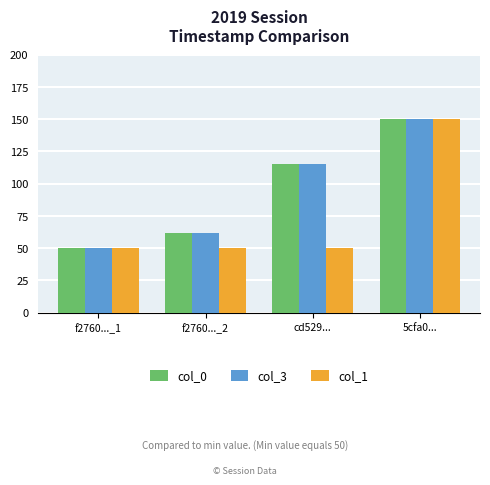

How many distinct data groups are displayed?

3